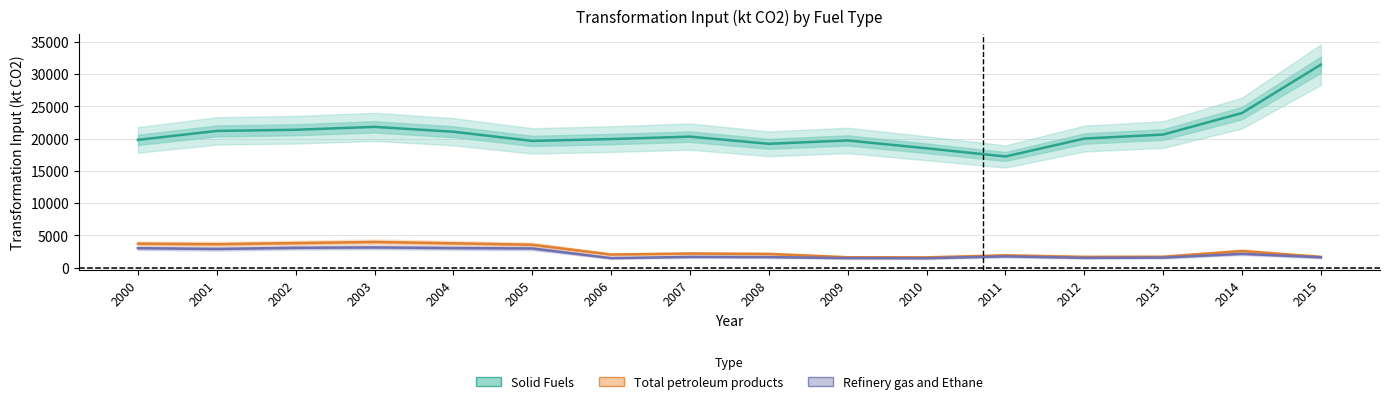

What is the average value of the Total petroleum products series?

2590.1